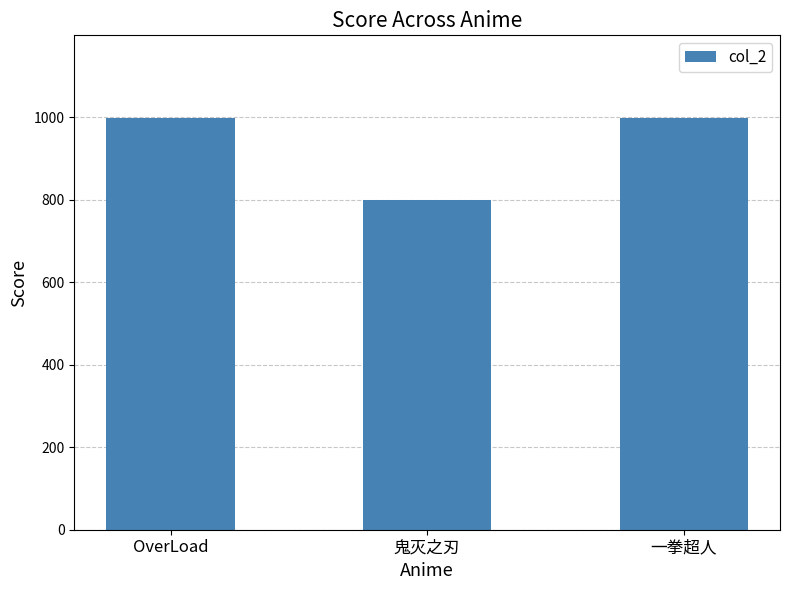

Count the values in the range 800 to 999.

3